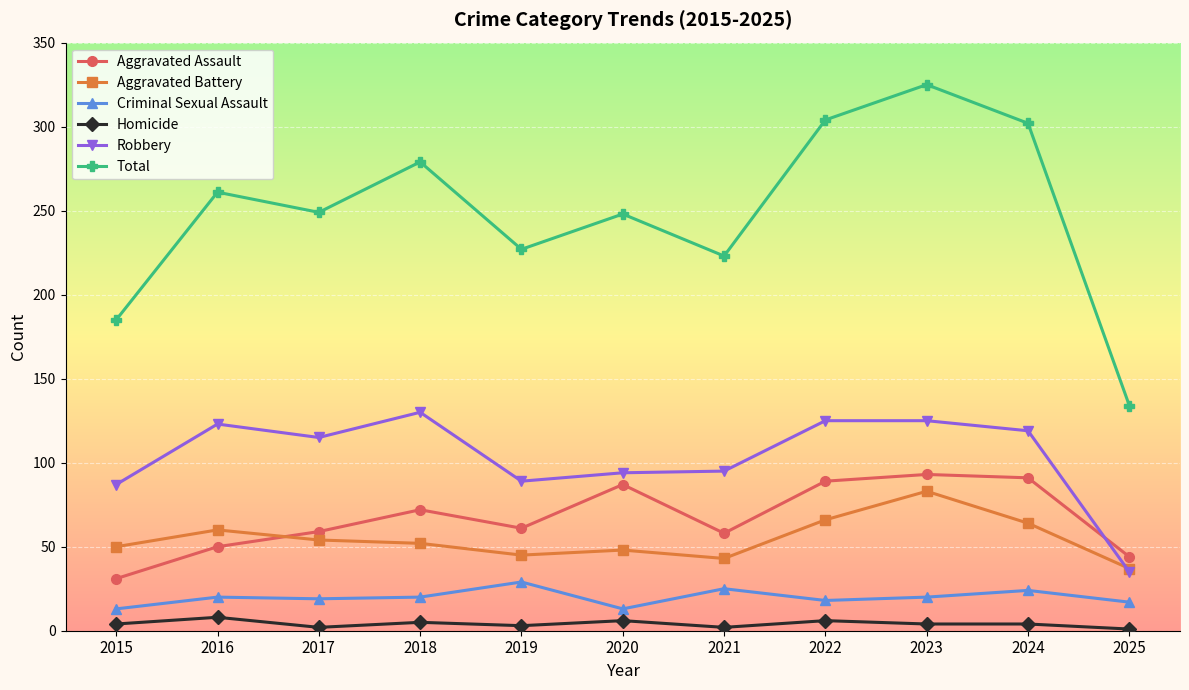

How many data points does each series have?

11